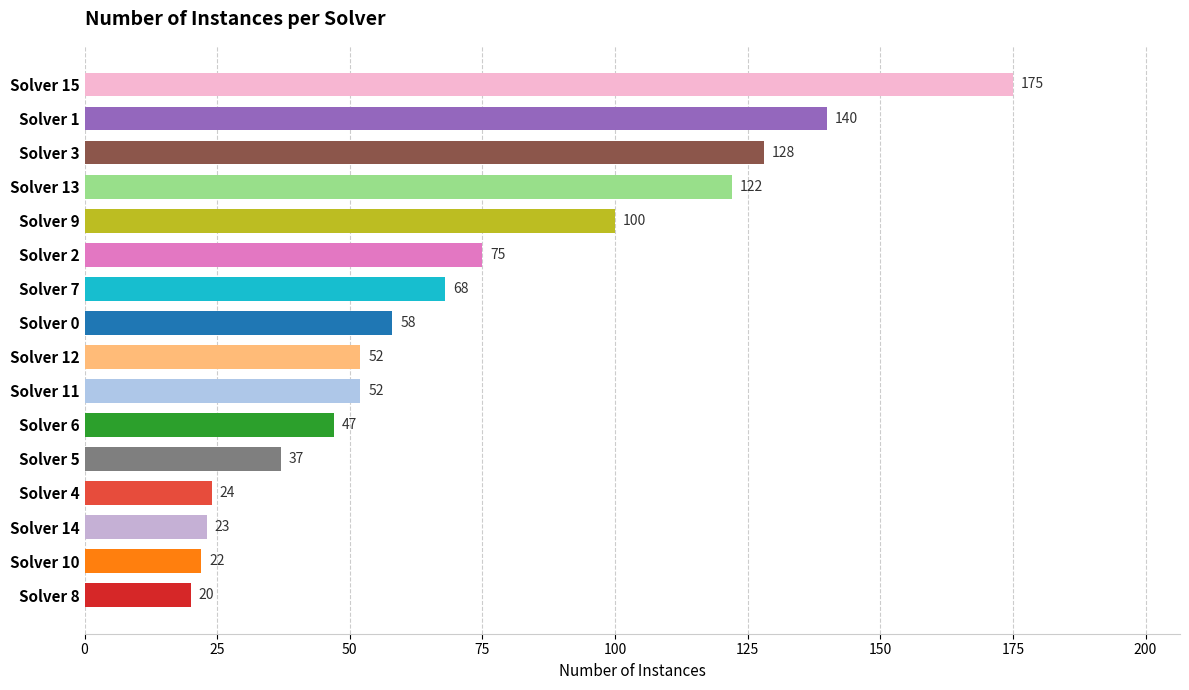

Reading top to bottom, what are all the values shown in this chart?

Solver 15=175	Solver 1=140	Solver 3=128	Solver 13=122	Solver 9=100	Solver 2=75	Solver 7=68	Solver 0=58	Solver 12=52	Solver 11=52	Solver 6=47	Solver 5=37	Solver 4=24	Solver 14=23	Solver 10=22	Solver 8=20